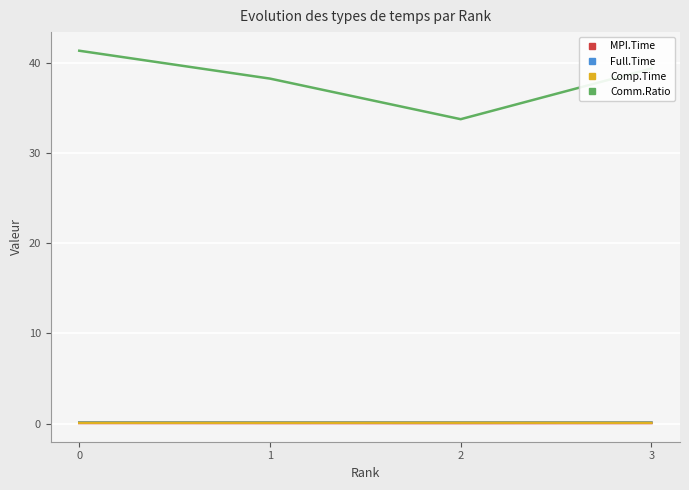

True or false: Full.Time has a value of 0.1 at 2.

True